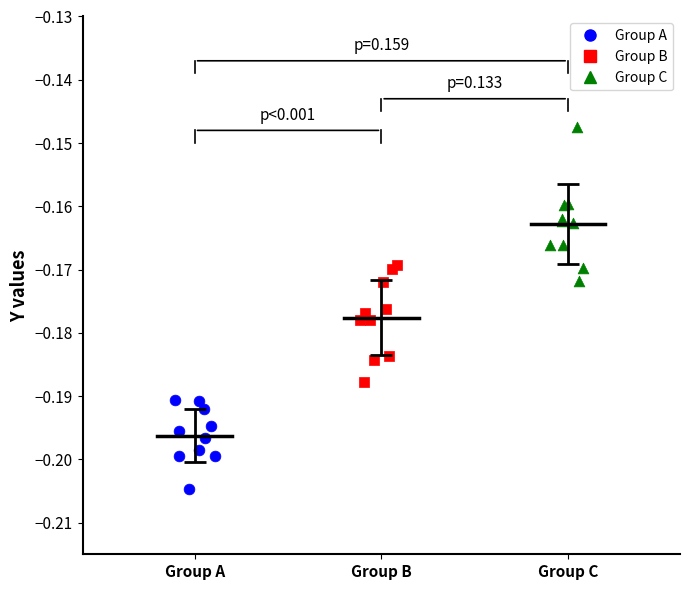

Which series contains the highest Y value?

Group C